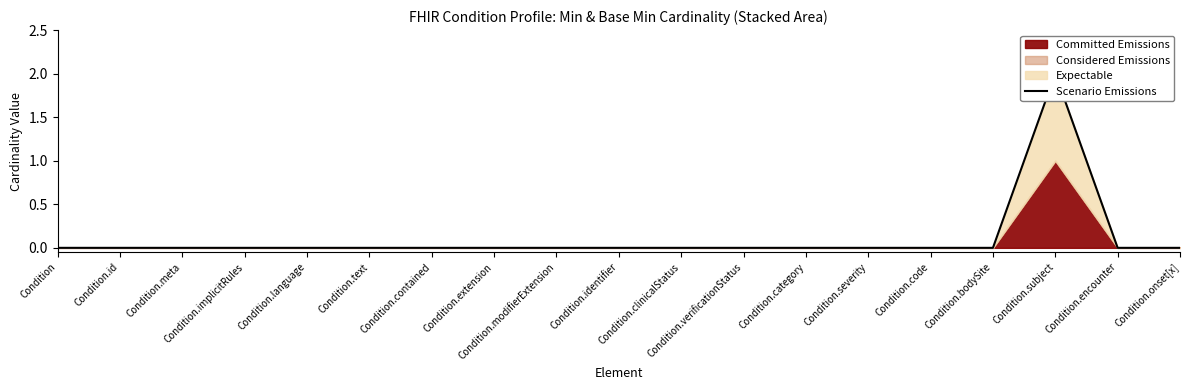

What is the label of the 3rd point from the left?

Condition.meta